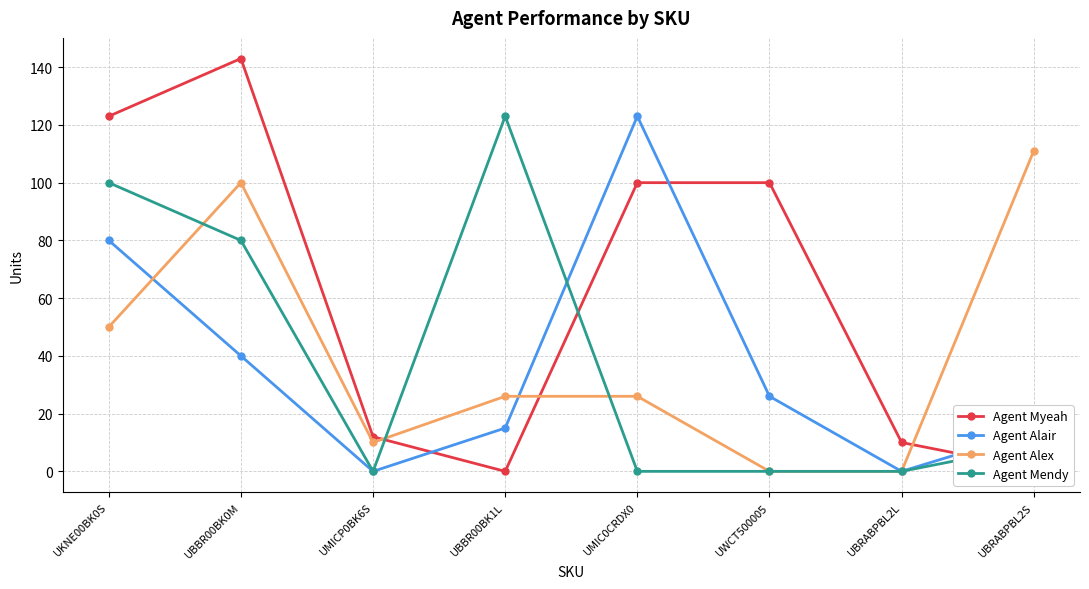

Where does the Agent Alair series first go above 26?

UKNE00BK0S